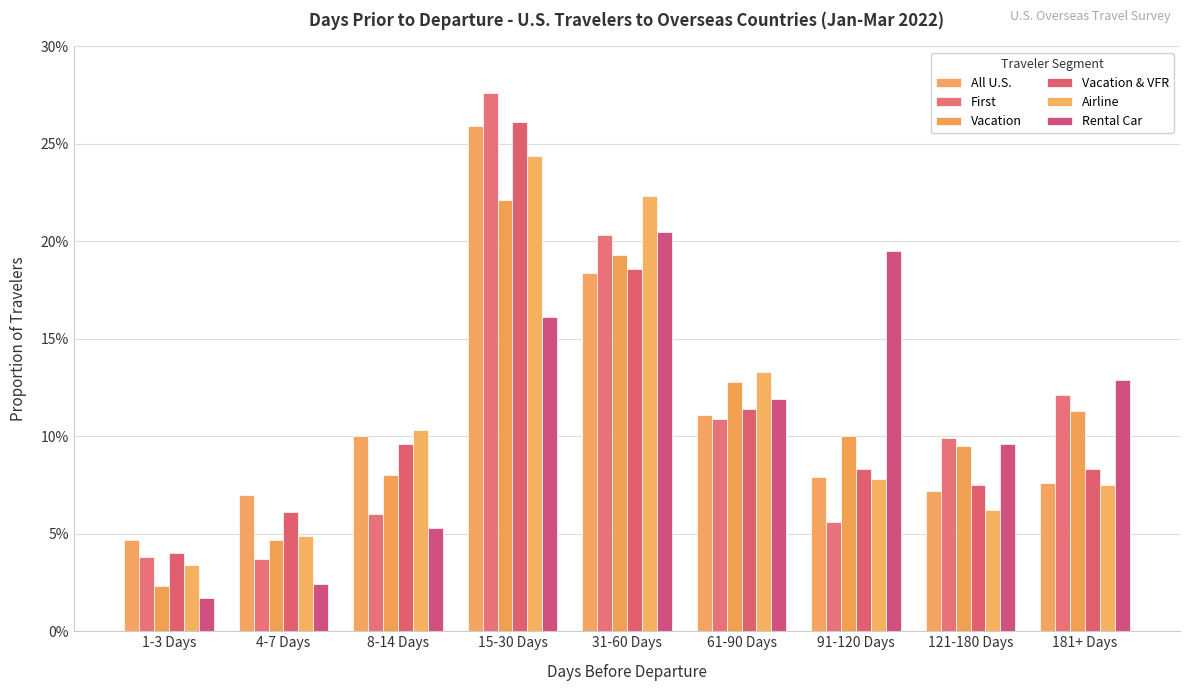

Are the bars grouped side by side (vs. stacked)?

Yes